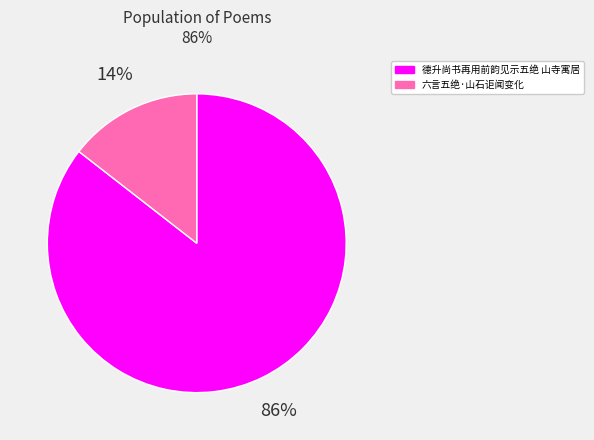

Rank the categories by value from lowest to highest.

六言五绝·山石讵闻变化, 德升尚书再用前韵见示五绝 山寺寓居